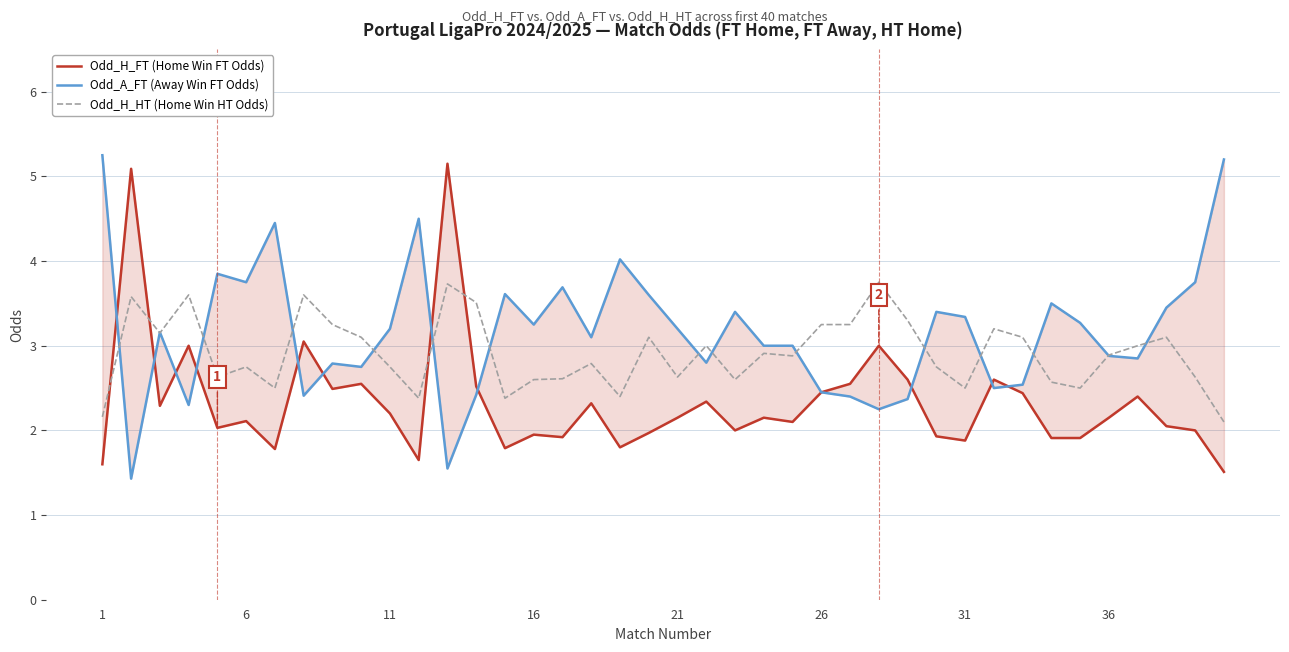

Where does the Odd_A_FT (Away Win FT Odds) series first go above 3?

1